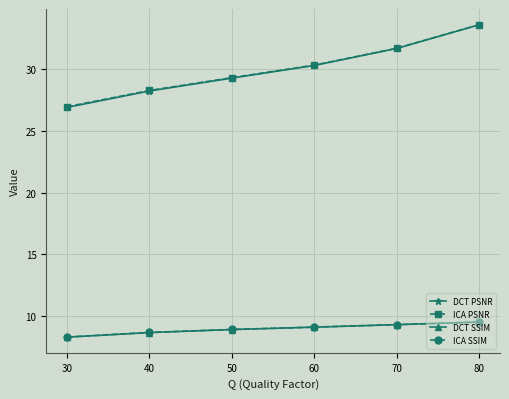

Reading left to right, extract all data points from this chart.

DCT PSNR: 30=26.9	40=28.2	50=29.3	60=30.3	70=31.7	80=33.6
ICA PSNR: 30=27.0	40=28.3	50=29.3	60=30.3	70=31.7	80=33.6
DCT SSIM: 30=8.3	40=8.7	50=8.9	60=9.1	70=9.3	80=9.5
ICA SSIM: 30=8.3	40=8.7	50=8.9	60=9.1	70=9.3	80=9.5